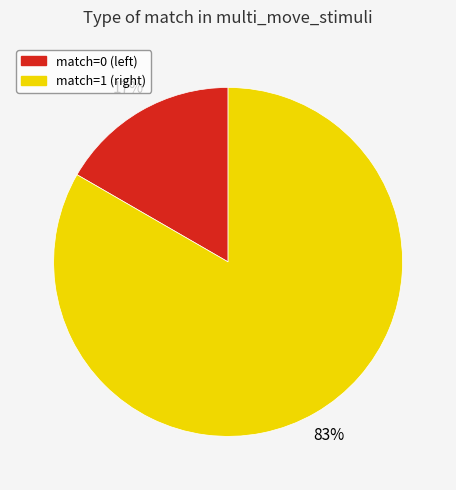

What is the smallest slice in the pie chart?

match=0 (left)